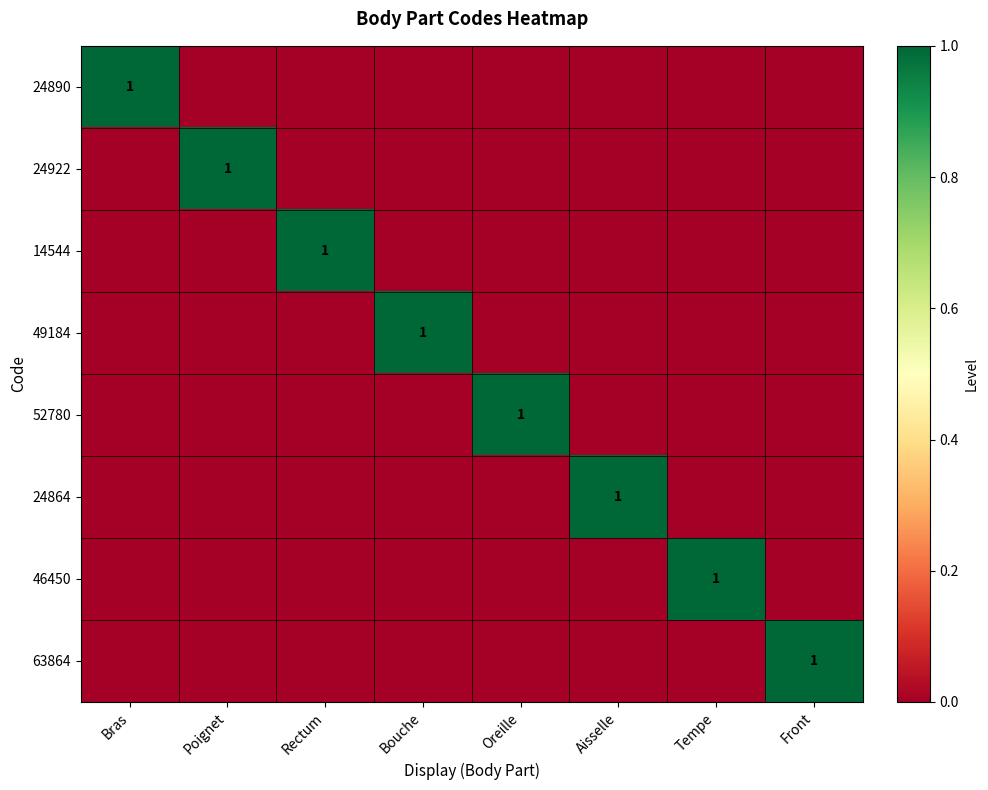

Count the number of categories in the chart.

8